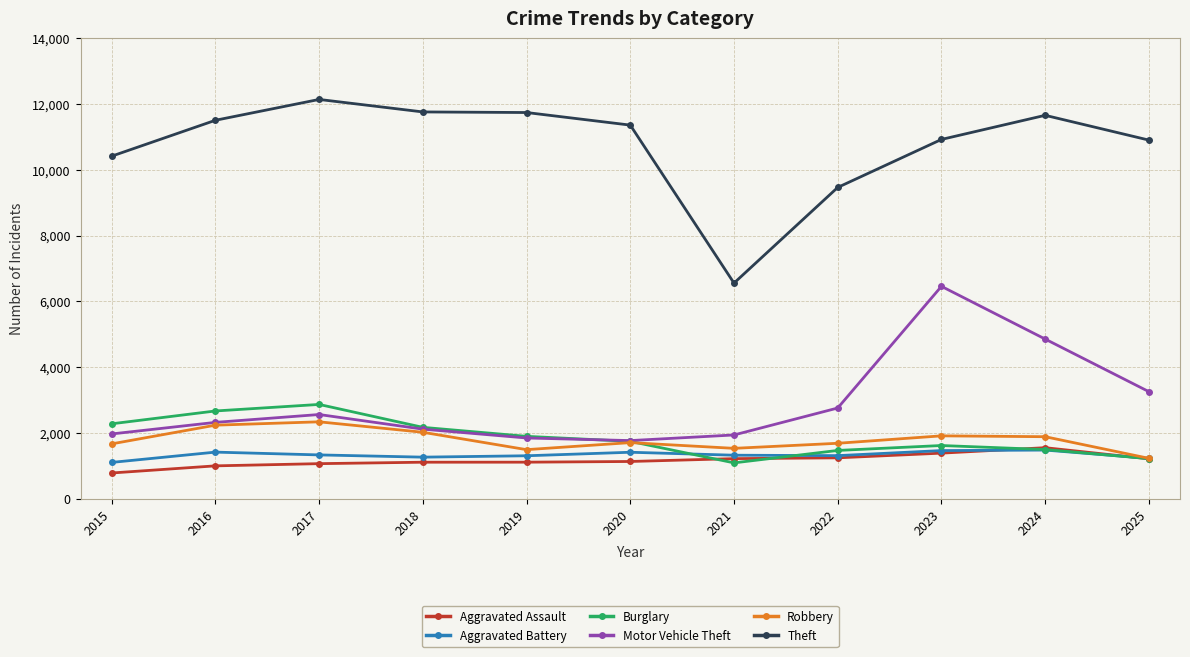

Is it true that Aggravated Assault equals 994 at 2016?

True